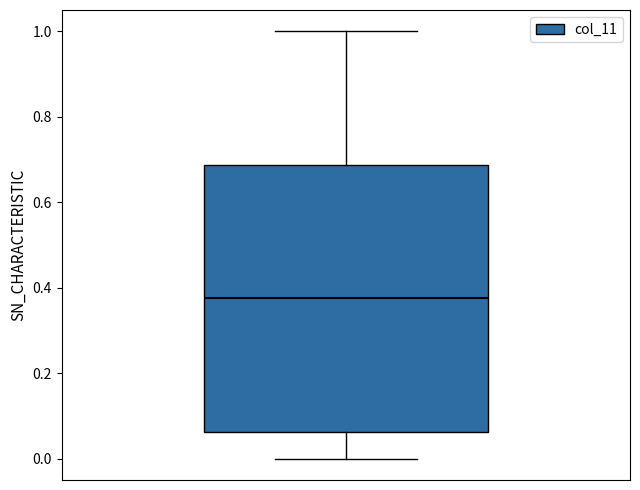

Transcribe this box plot: give where the median line is, the range the box spans, and where the two whiskers end, as read against the y-axis. The values are not printed on the chart, so give them approximately, as read against the axis.

median 0.38, box 0.06 to 0.68, whiskers 0.00 to 1.00